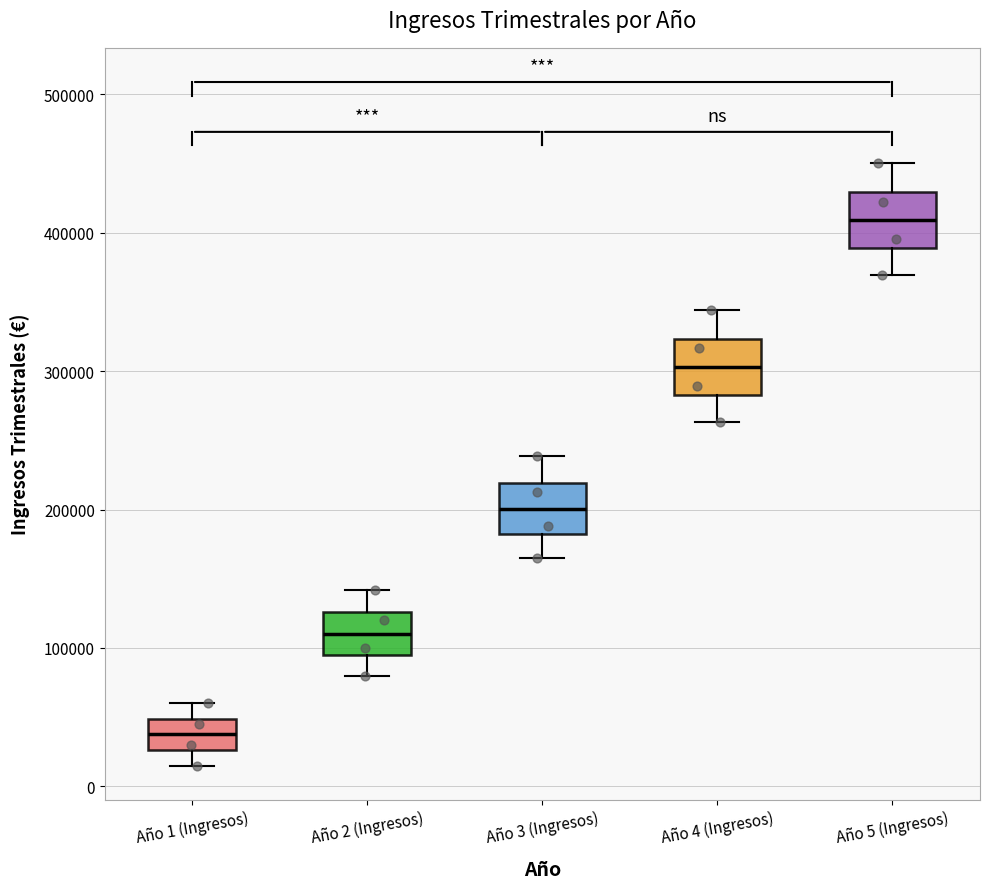

Reading left to right, transcribe this box plot: for each box, give where its median line is, the range the box spans, and where its two whiskers end, as read against the y-axis. The values are not printed on the chart, so give them approximately, as read against the axis.

Año 1 (Ingresos): median 40000, box 30000 to 50000, whiskers 20000 to 60000
Año 2 (Ingresos): median 110000, box 90000 to 130000, whiskers 80000 to 140000
Año 3 (Ingresos): median 200000, box 180000 to 220000, whiskers 160000 to 240000
Año 4 (Ingresos): median 300000, box 280000 to 320000, whiskers 260000 to 340000
Año 5 (Ingresos): median 410000, box 390000 to 430000, whiskers 370000 to 450000